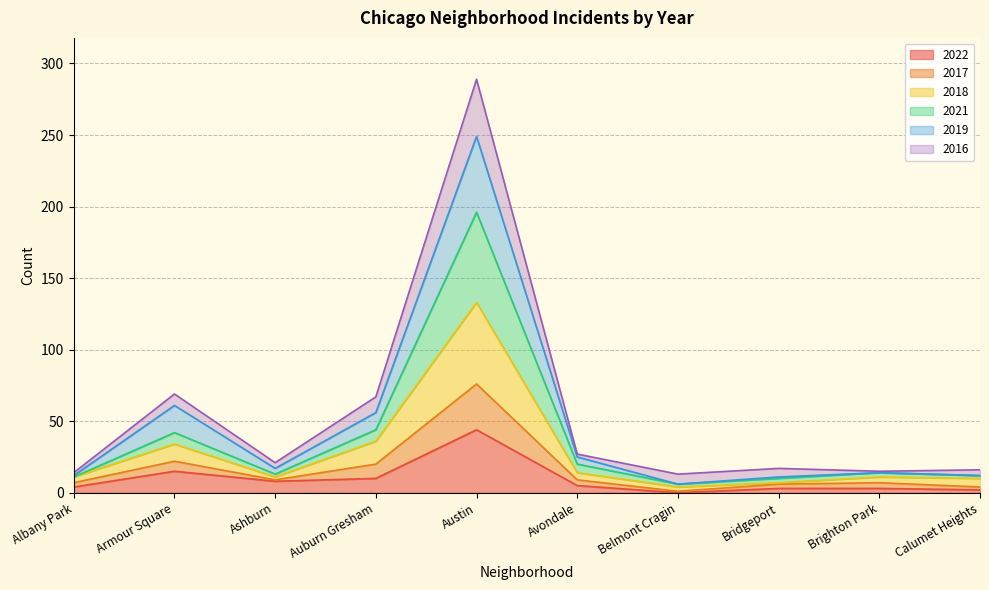

True or false: 2021 and 2018 cross at least once.

False